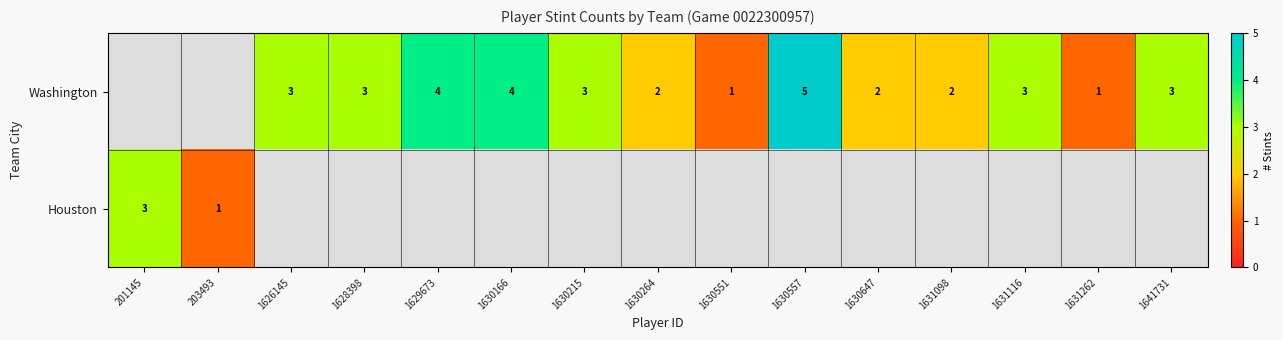

Is it true that Washington equals 4 at 1629673?

True